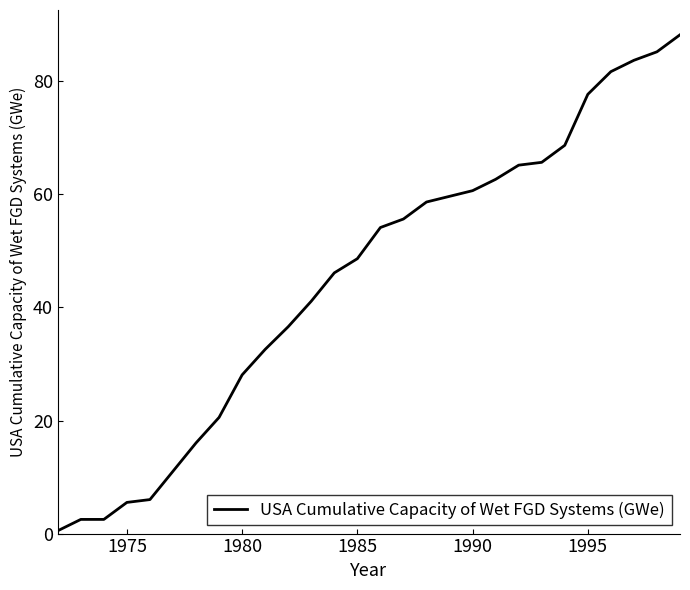

Reading right to left, list all the values displayed in this chart.

88.2	85.2	83.7	81.7	77.7	68.7	65.7	65.2	62.7	60.7	59.6	58.6	55.6	54.1	48.6	46.1	41.1	36.6	32.6	28.1	20.6	16.0	11.0	6.0	5.5	2.5	2.5	0.5